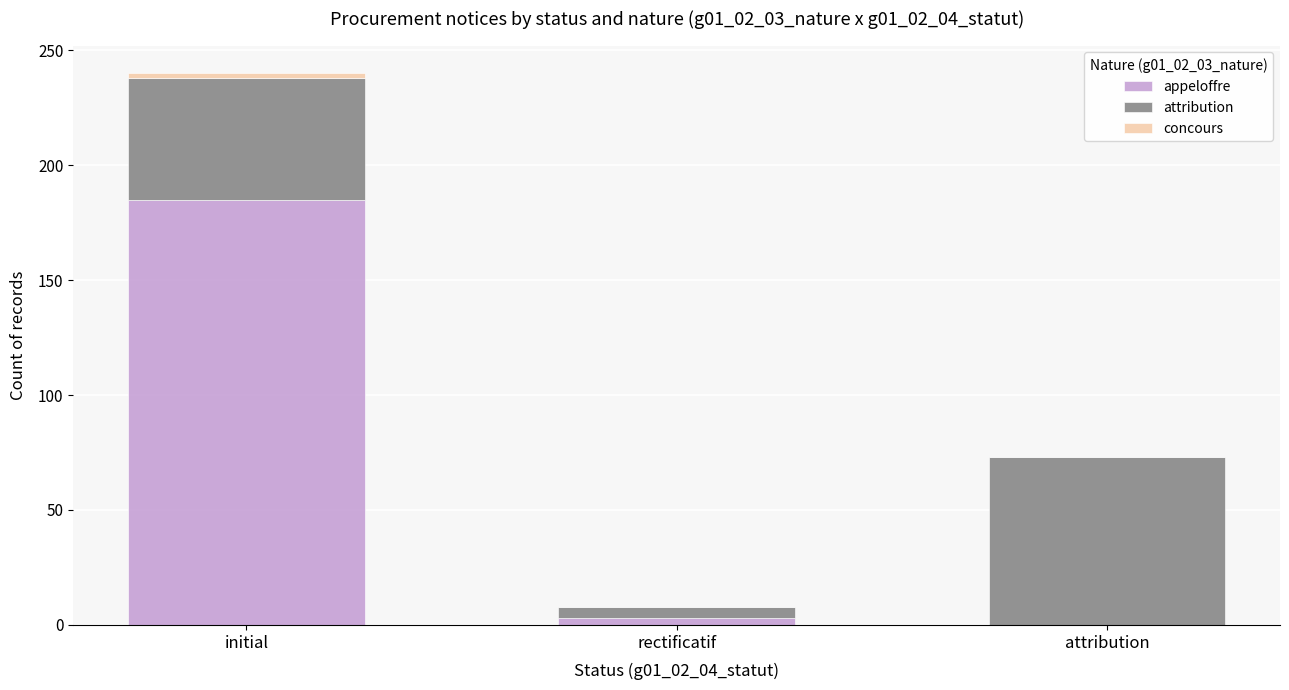

Is it true that appeloffre equals 325 at initial?

False